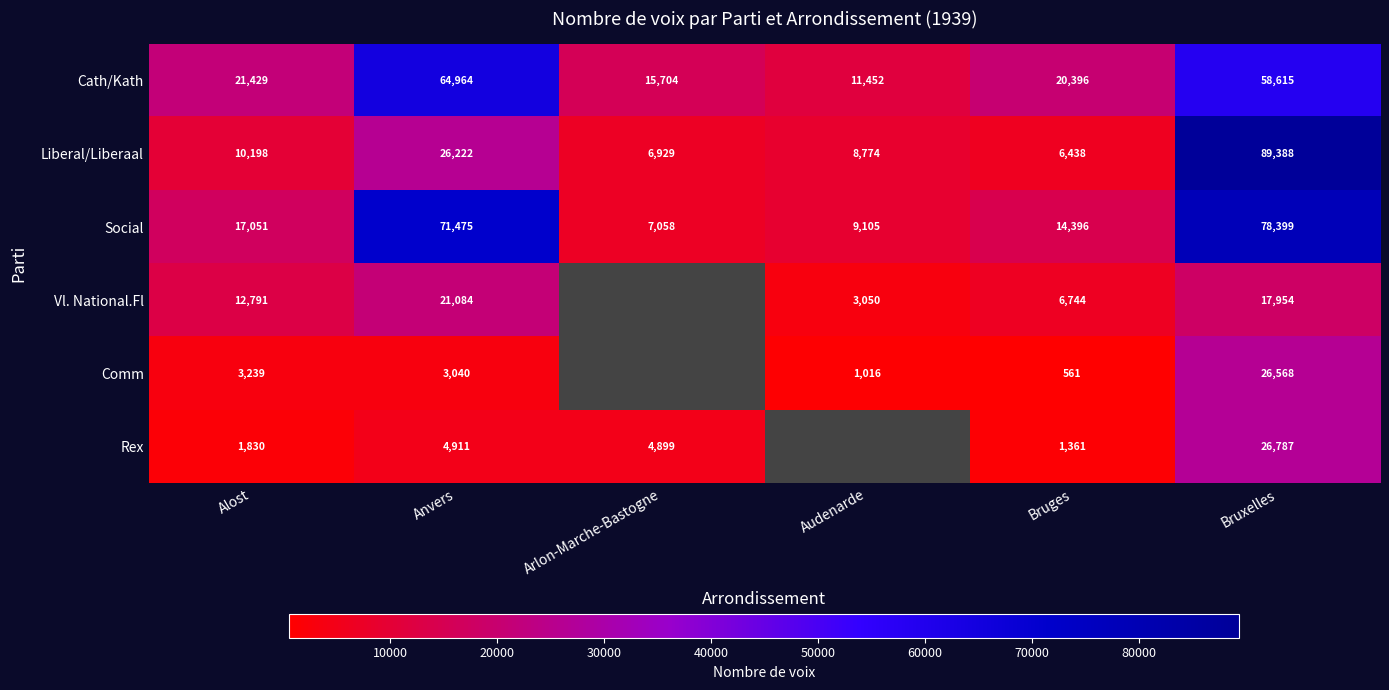

What is the sum of the Liberal/Liberaal values at Bruxelles and Audenarde?

98162